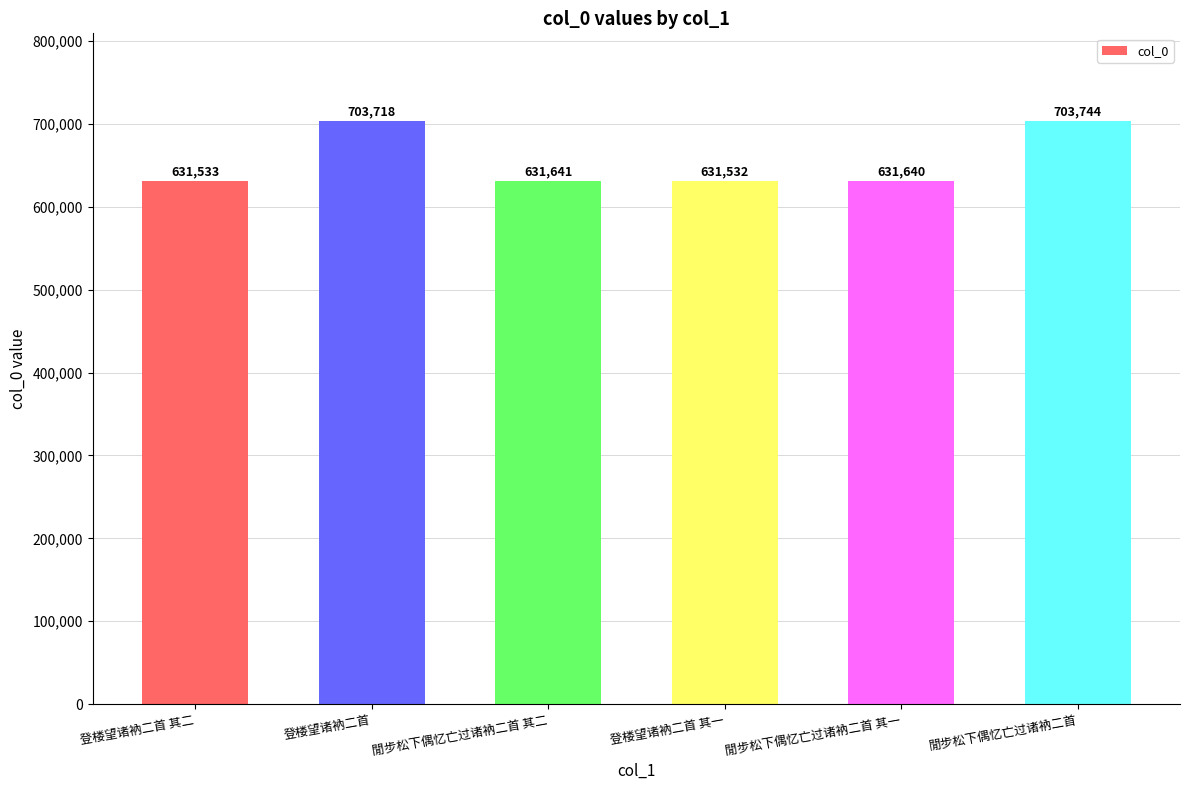

Between 登楼望诸衲二首 其一 and 登楼望诸衲二首, which is larger?

登楼望诸衲二首